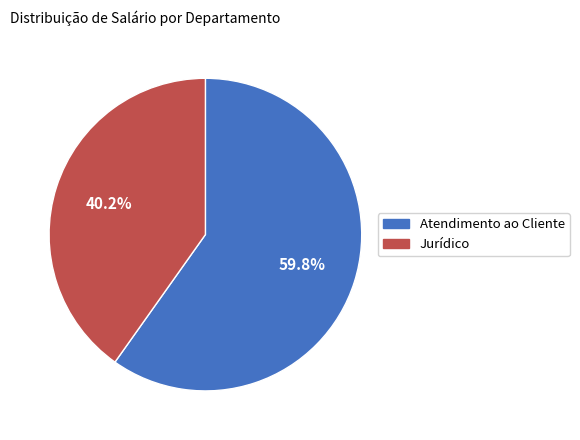

To the nearest percent, what is the difference between the largest and smallest slice percentages?

20%